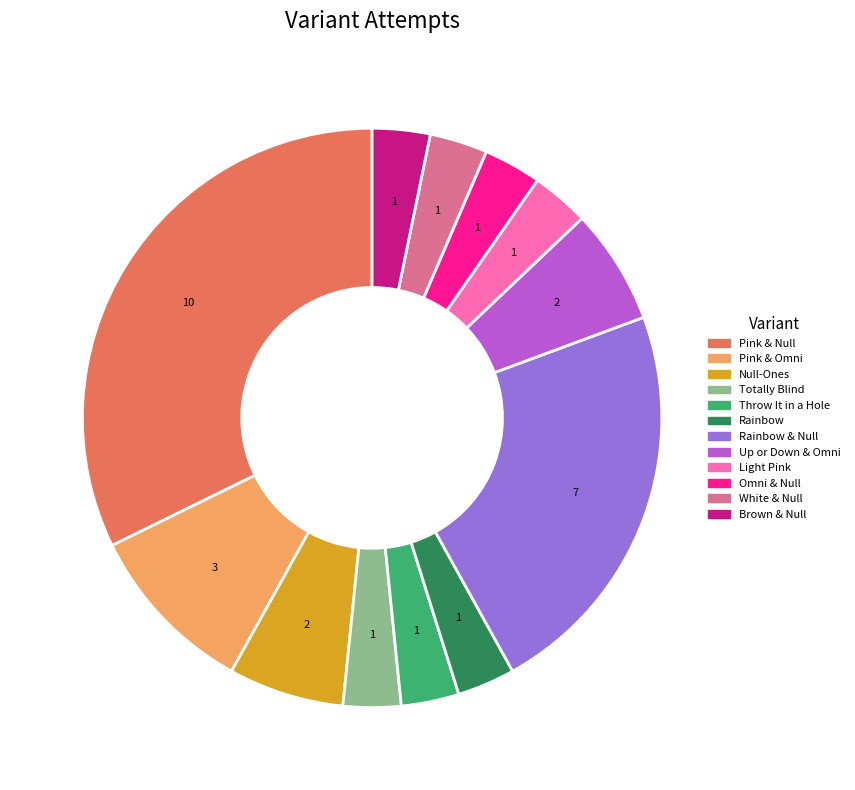

Is there any slice that represents more than half of the pie?

No